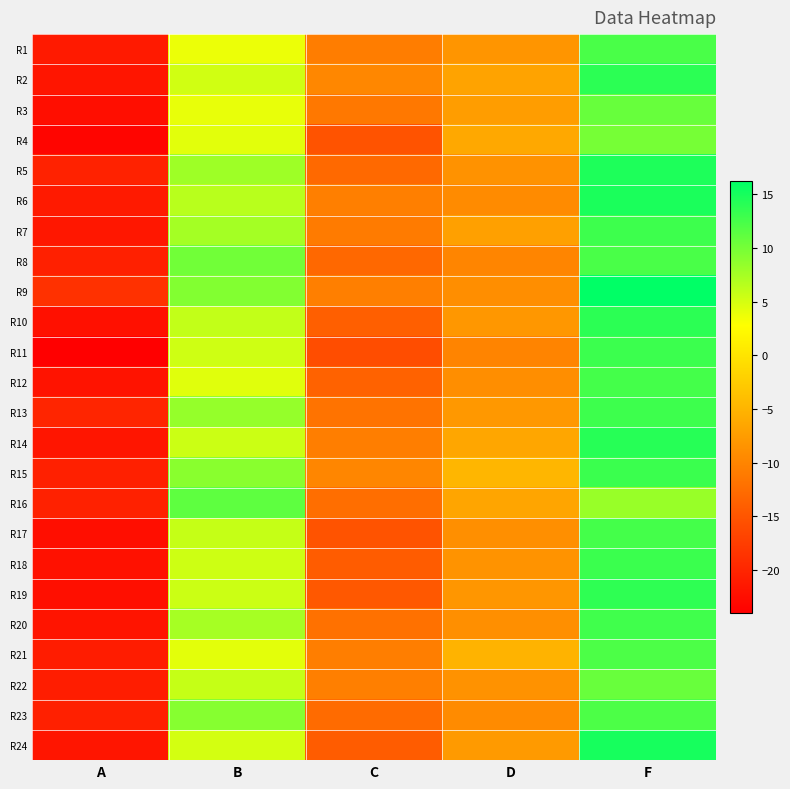

Reading right to left, list all the values displayed in this chart.

R1: F=12.3	D=-8.2	C=-10.8	B=3.8	A=-21.2
R2: F=13.9	D=-6.8	C=-9.8	B=5.3	A=-21.7
R3: F=10.8	D=-7.4	C=-11.3	B=4.0	A=-22.4
R4: F=10.0	D=-6.3	C=-15.1	B=4.3	A=-23.4
R5: F=14.7	D=-8.6	C=-12.9	B=7.9	A=-20.4
R6: F=14.8	D=-9.3	C=-10.6	B=6.6	A=-21.2
R7: F=12.9	D=-7.1	C=-11.0	B=7.5	A=-21.5
R8: F=12.3	D=-9.9	C=-13.0	B=10.2	A=-20.6
R9: F=16.2	D=-8.9	C=-10.6	B=9.3	A=-18.8
R10: F=13.9	D=-8.0	C=-13.9	B=6.0	A=-22.2
R11: F=13.0	D=-10.1	C=-15.8	B=5.4	A=-24.0
R12: F=12.6	D=-8.9	C=-13.6	B=4.4	A=-21.9
R13: F=13.0	D=-8.0	C=-11.9	B=8.3	A=-20.1
R14: F=14.1	D=-6.4	C=-10.7	B=5.5	A=-21.7
R15: F=13.2	D=-4.8	C=-9.8	B=8.9	A=-20.6
R16: F=8.2	D=-6.6	C=-12.3	B=11.2	A=-20.4
R17: F=12.5	D=-8.9	C=-15.2	B=5.8	A=-22.4
R18: F=13.1	D=-8.5	C=-14.3	B=5.4	A=-22.1
R19: F=13.7	D=-8.1	C=-14.7	B=5.5	A=-22.3
R20: F=12.8	D=-8.9	C=-12.1	B=7.5	A=-21.8
R21: F=12.2	D=-5.1	C=-10.7	B=4.3	A=-20.9
R22: F=10.7	D=-8.5	C=-10.6	B=5.8	A=-20.9
R23: F=12.2	D=-9.2	C=-12.7	B=9.1	A=-20.6
R24: F=15.0	D=-7.7	C=-14.3	B=5.1	A=-21.7